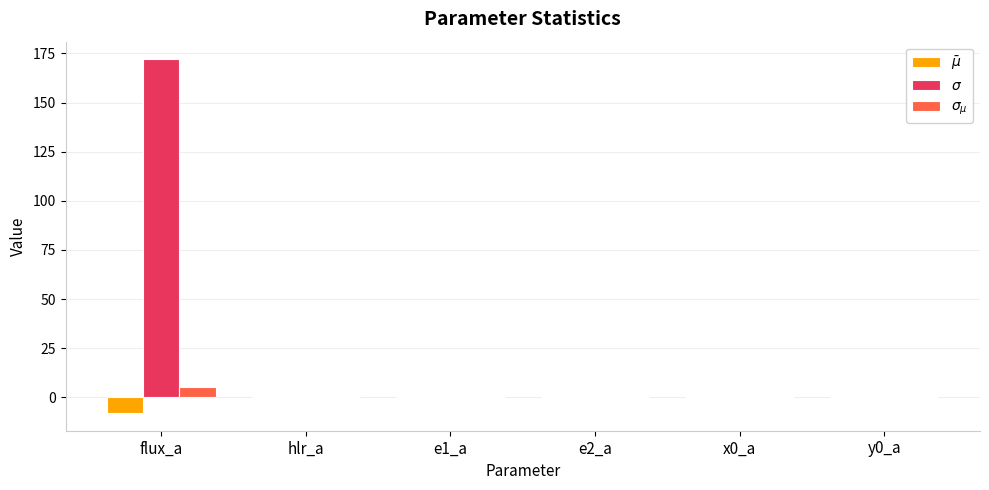

At which category is the sum across all series the highest?

flux_a